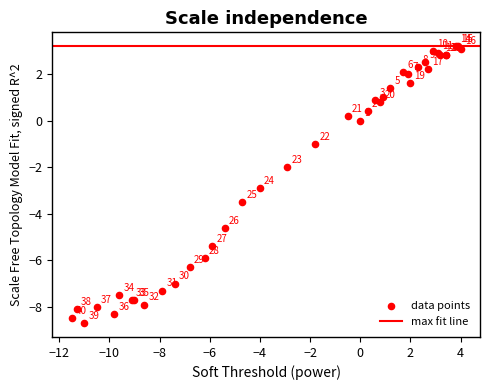

What Y value in the scatter plot is closest to -2?

-2.0